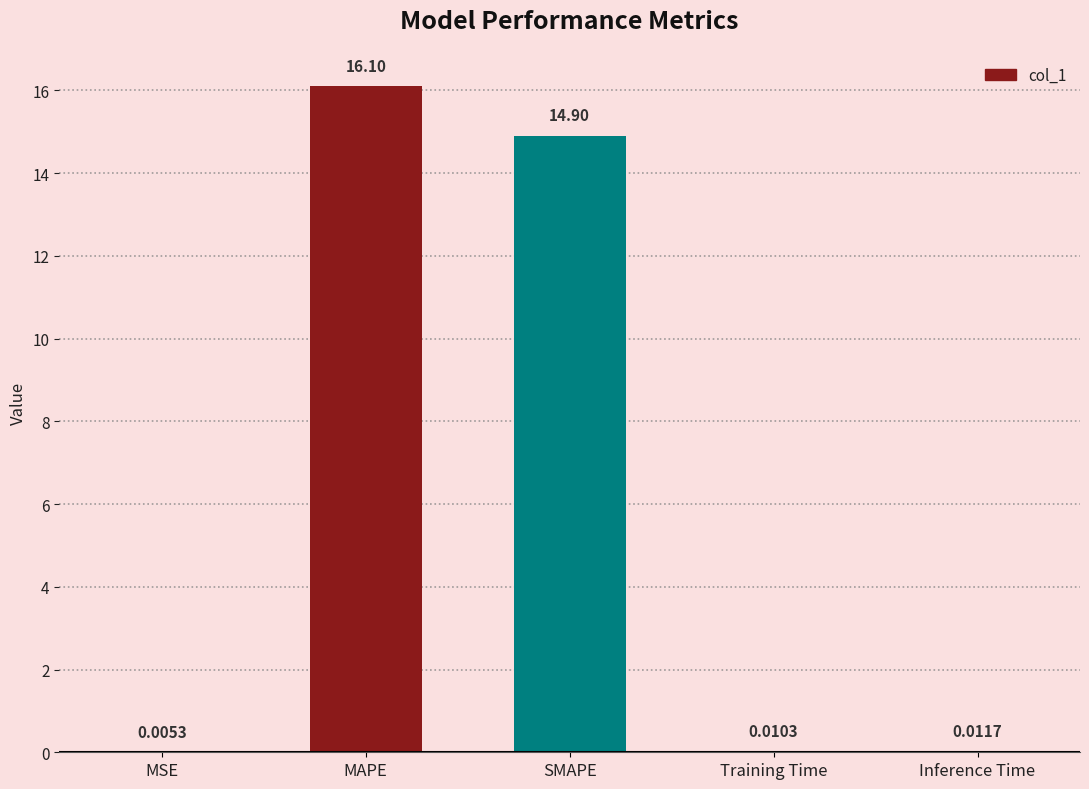

What is the difference between the values at MSE and SMAPE?

14.9